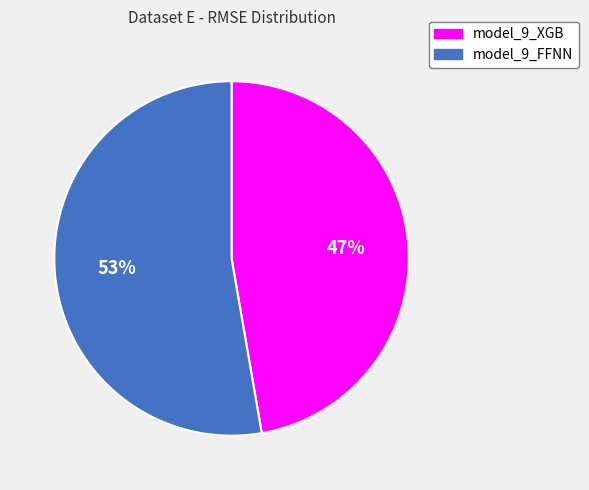

To the nearest percent, what is the average slice percentage?

50%